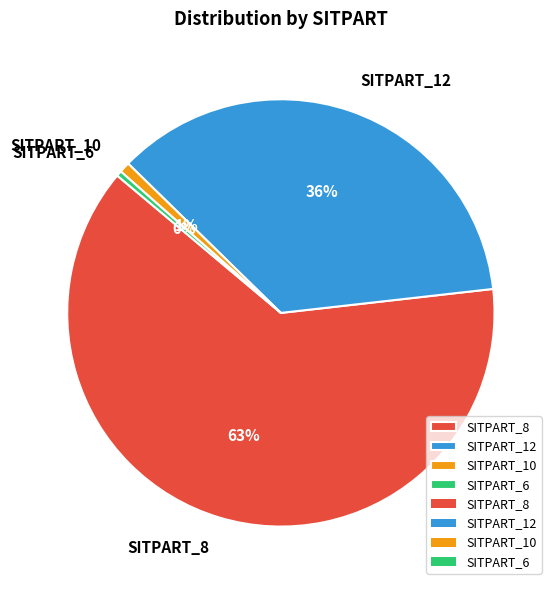

Between SITPART_8 and SITPART_10, which is larger?

SITPART_8